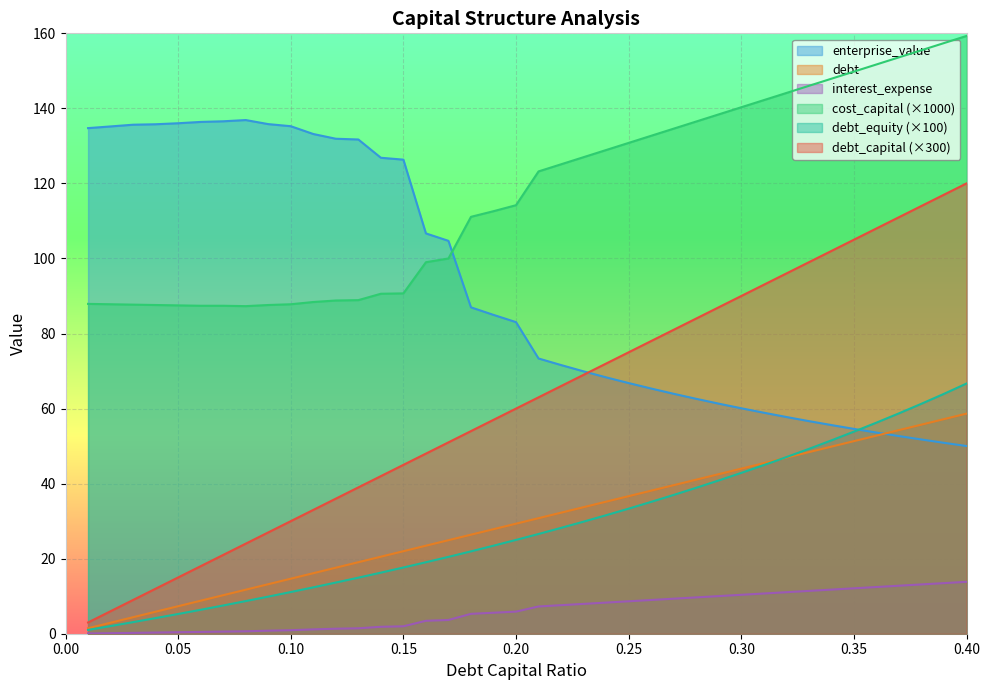

How many lines are shown in the chart?

6